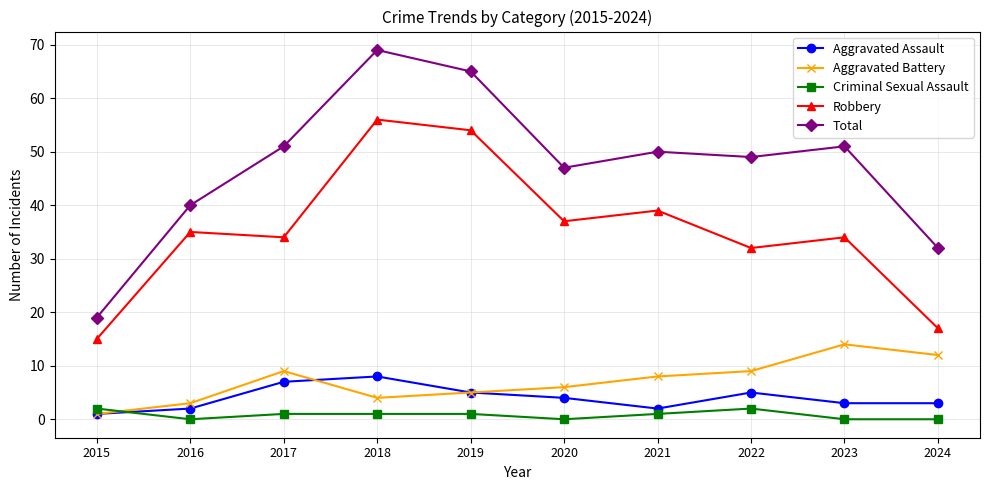

Between 2015 and 2019, which series saw the biggest shift?

Total